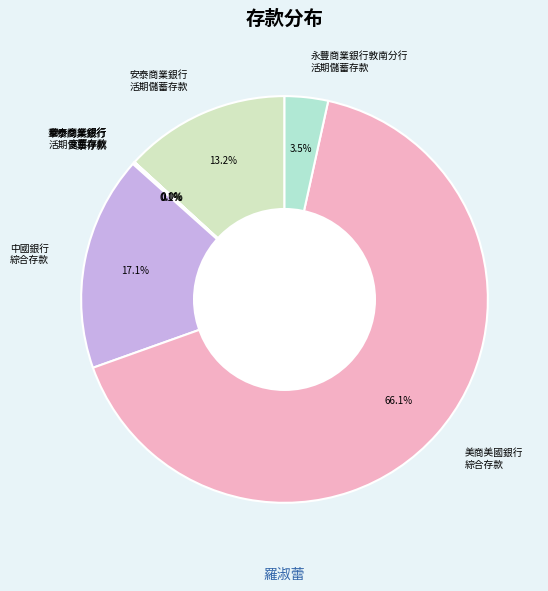

Does any single category account for the majority?

Yes